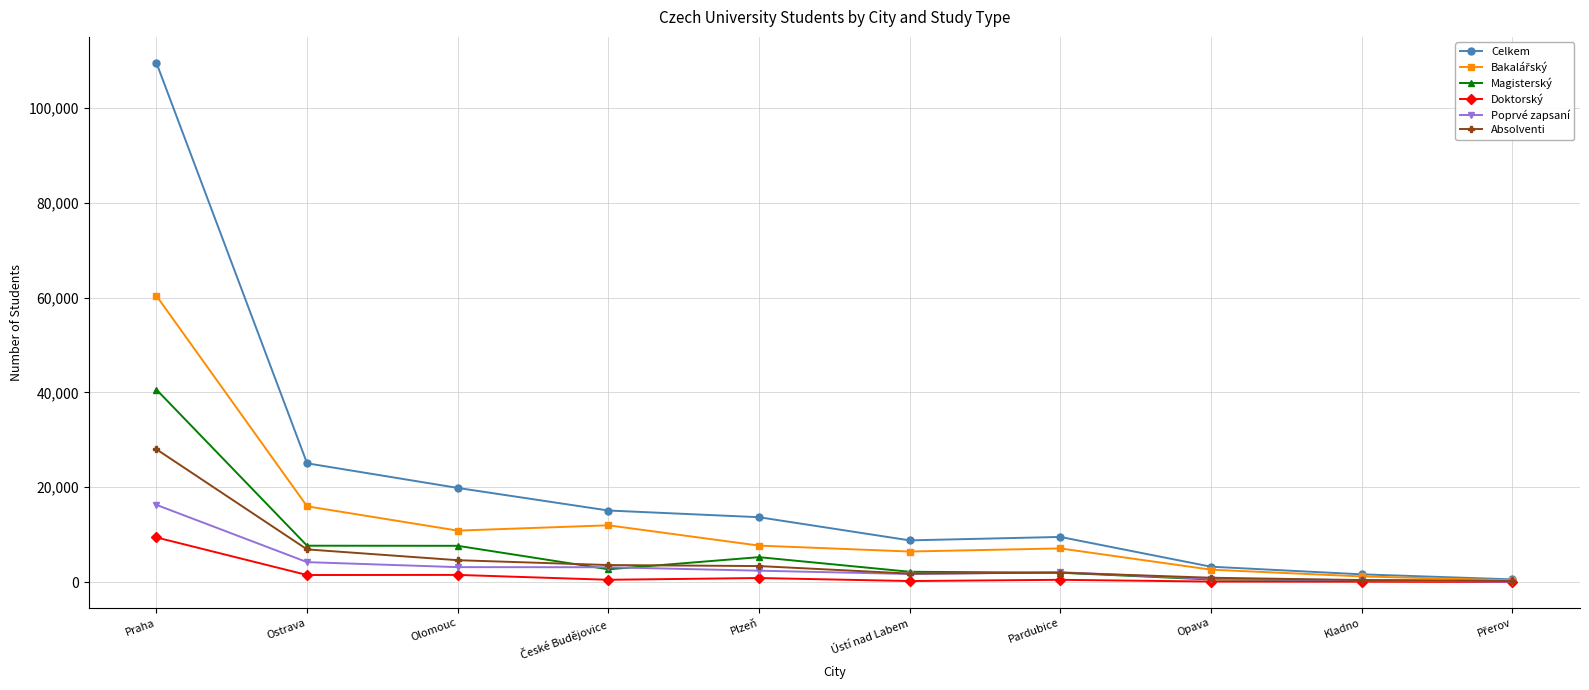

How many data points in Absolventi are less than 3368?

5